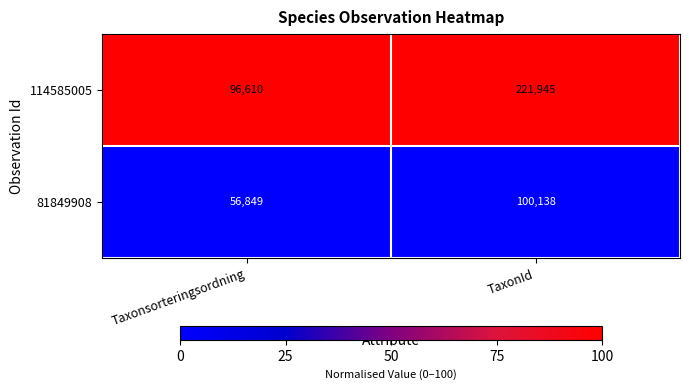

List the series in order of their overall mean, lowest first.

81849908, 114585005